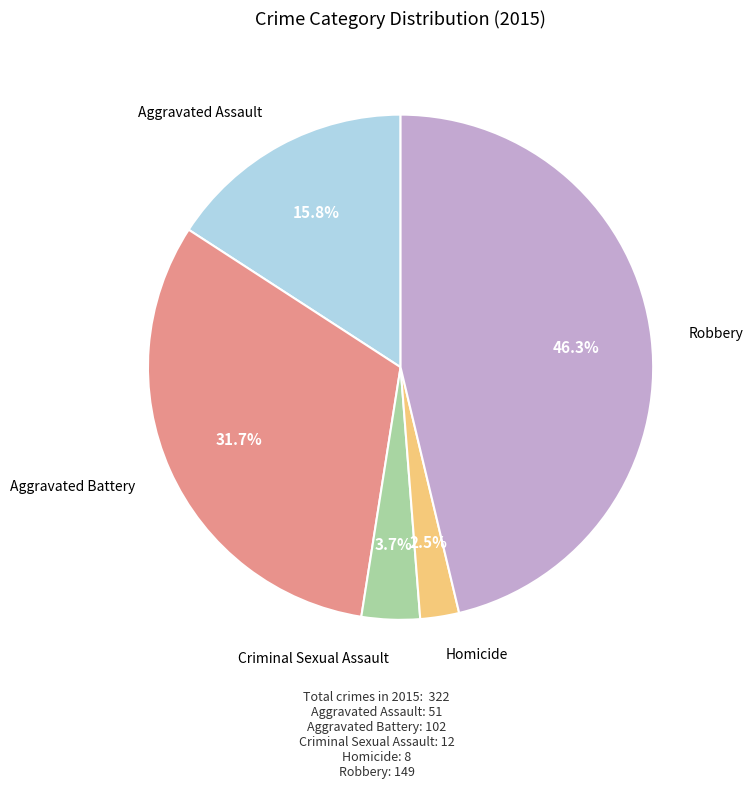

Count the number of slices in the pie.

5